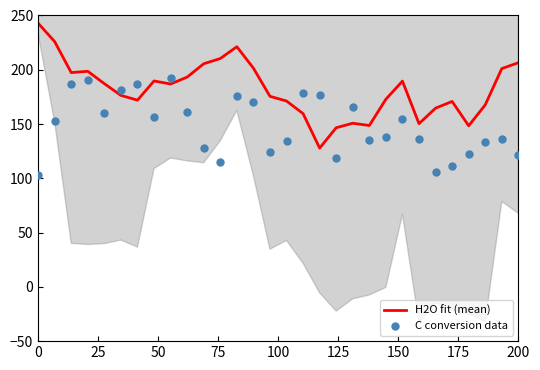

At which category is the sum across all series the highest?

12